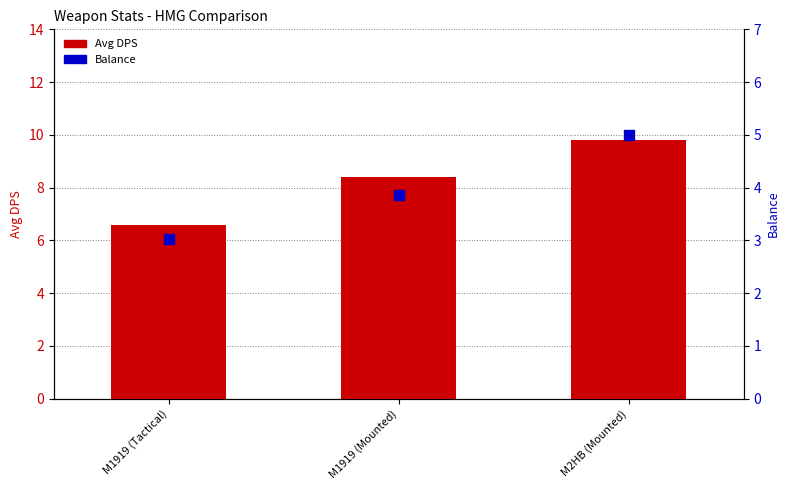

Which series has the widest spread of Y values?

Avg DPS